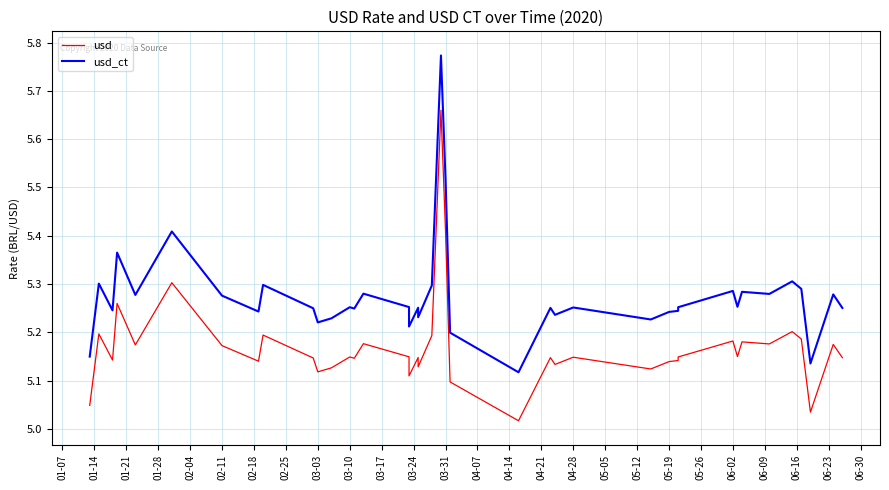

Does the chart display data point markers on the line(s)?

No